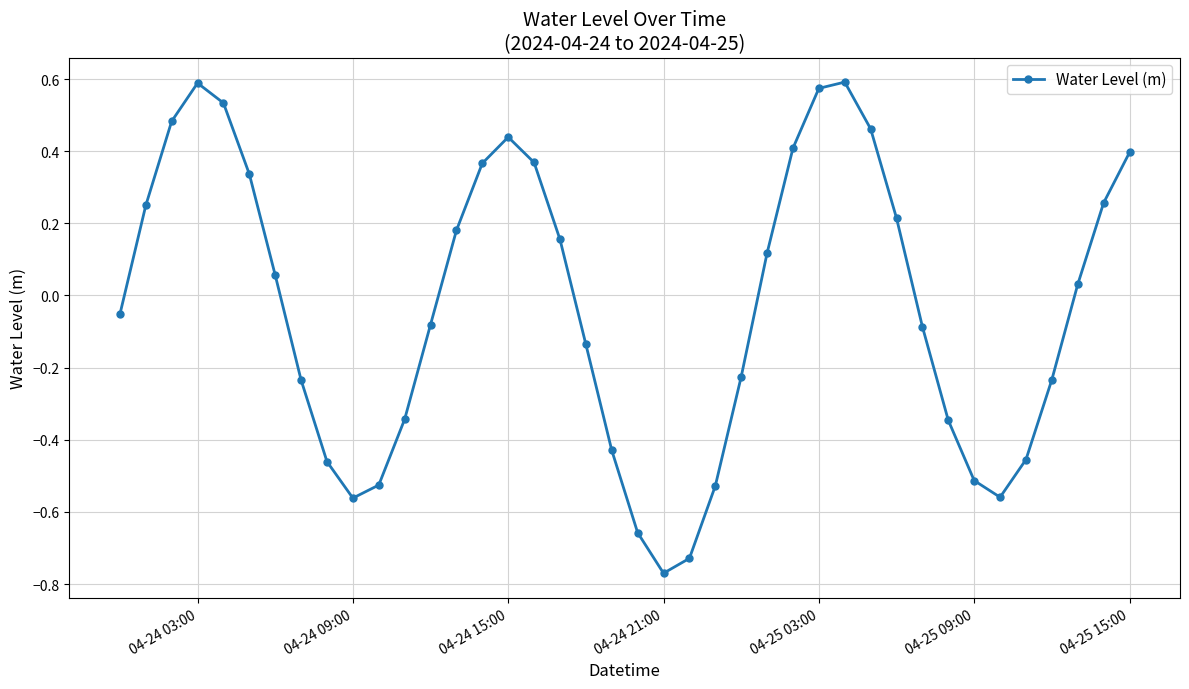

True or false: the data has more than 2 interior local peaks.

True